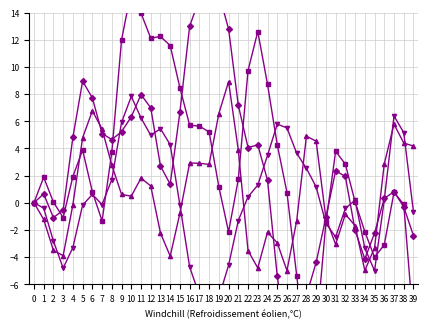

Which series has the widest spread of values?

T8